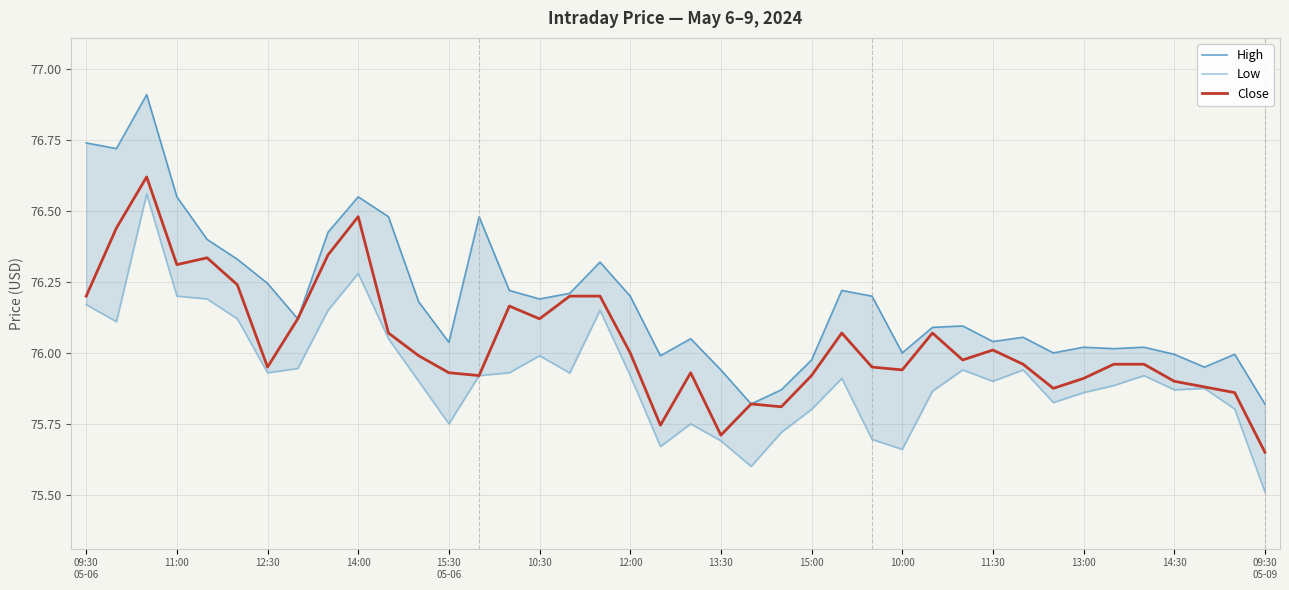

Is it true that Close equals 135.8 at 12:30?

False